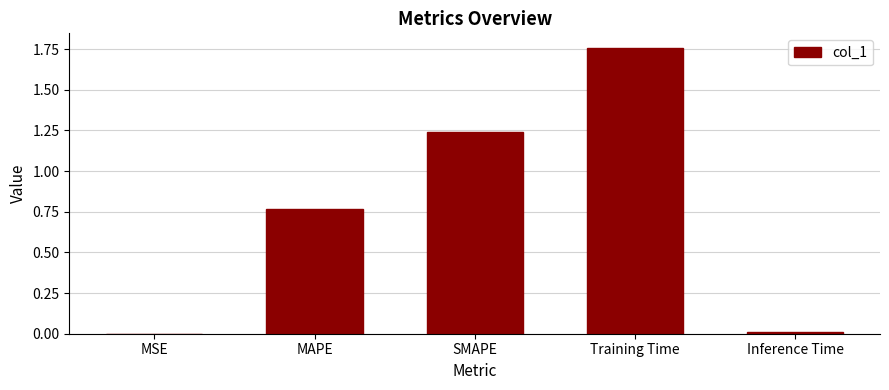

Are the bars horizontal?

No